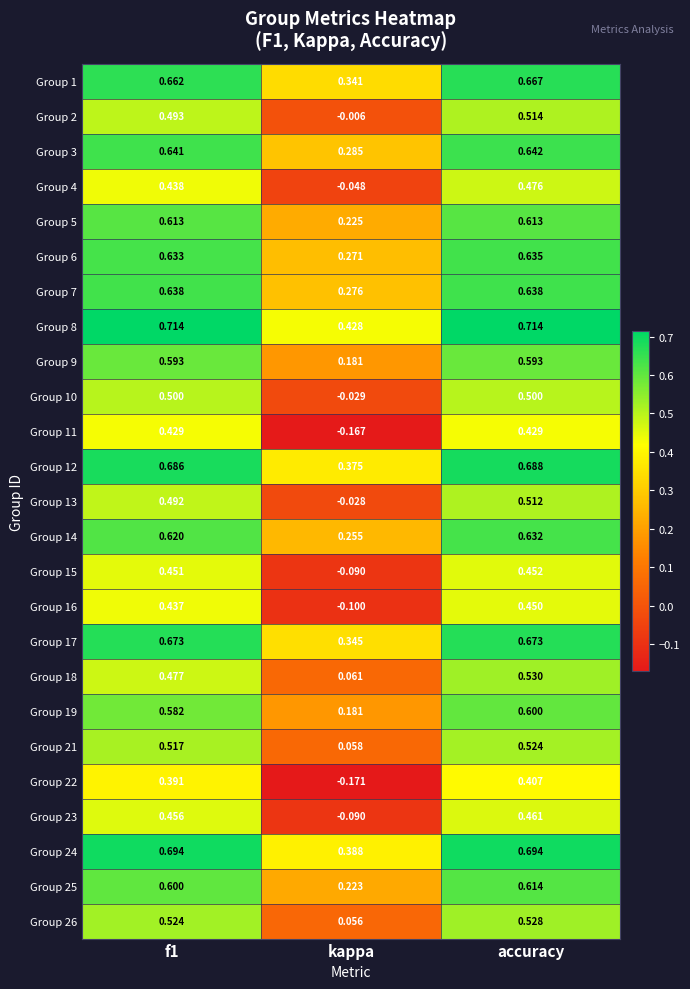

Which series has the largest total across all categories?

Group 8